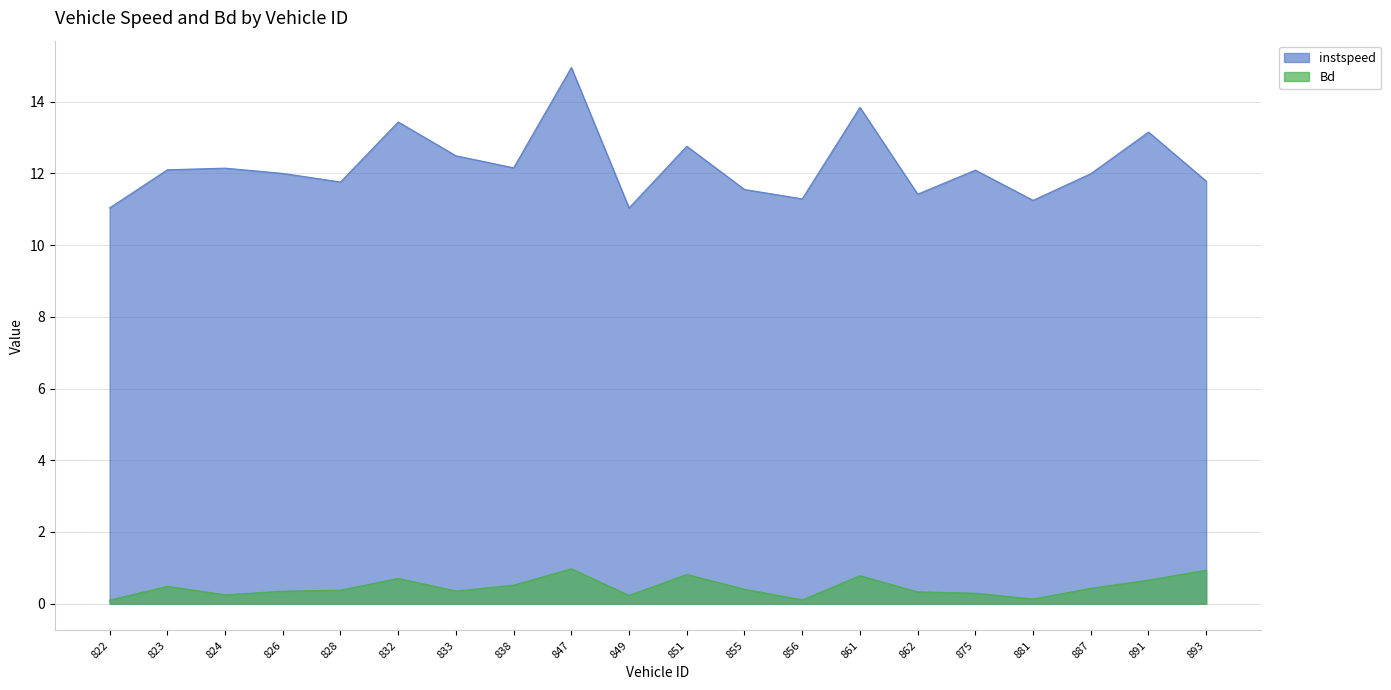

What is the difference between the maximum and minimum values in the Bd series?

0.9